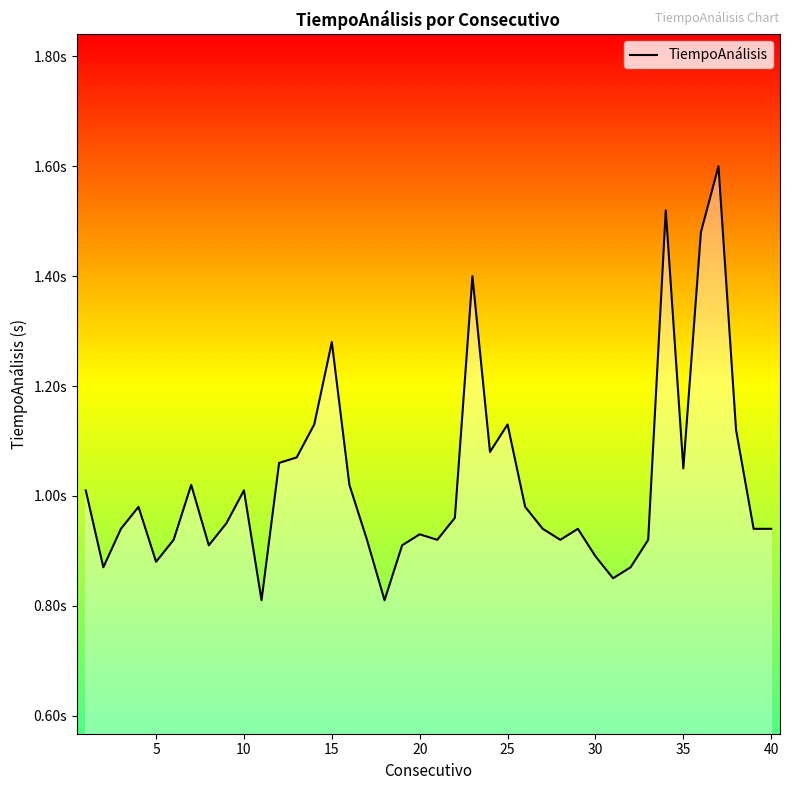

Does the chart have visible grid lines?

No